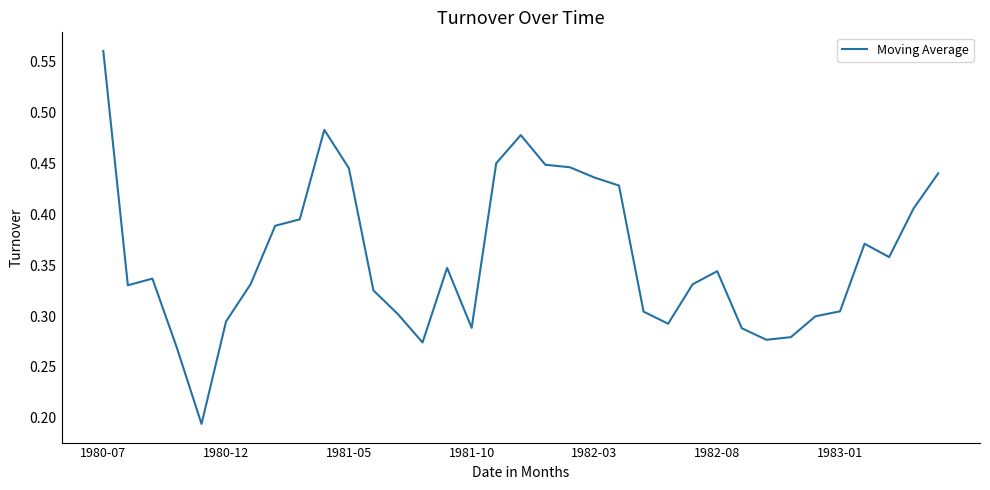

Does the chart have visible grid lines?

No